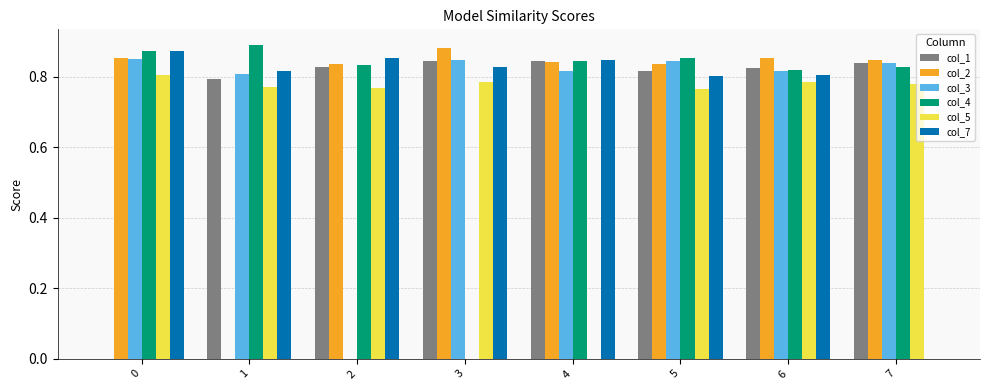

The col_2 series shows 0.6 at 0. True or false?

False